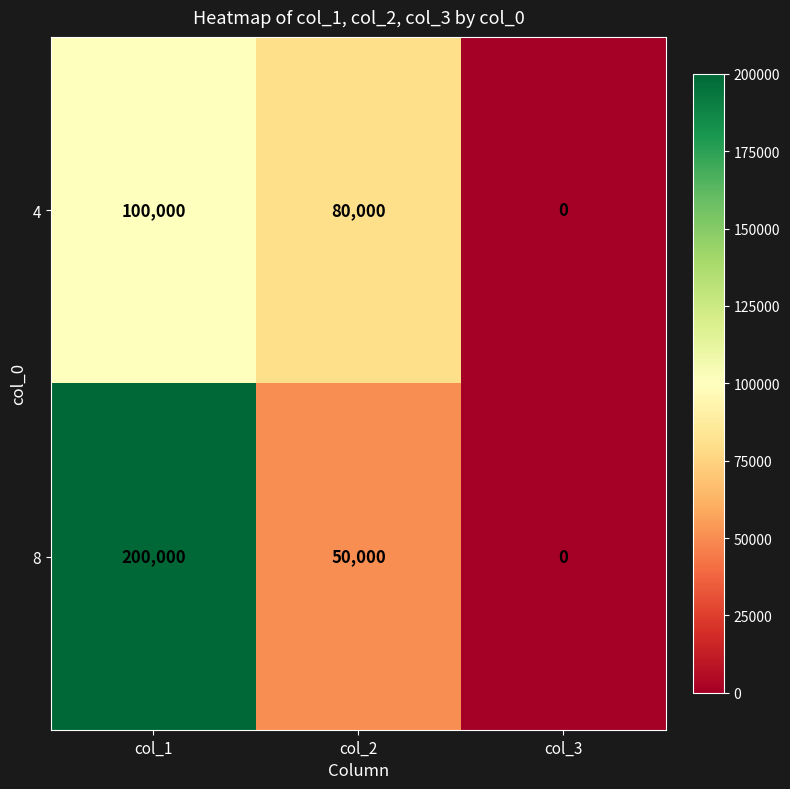

Reading left to right, what are all the values shown in this chart?

4: col_1=100000	col_2=80000	col_3=0
8: col_1=200000	col_2=50000	col_3=0